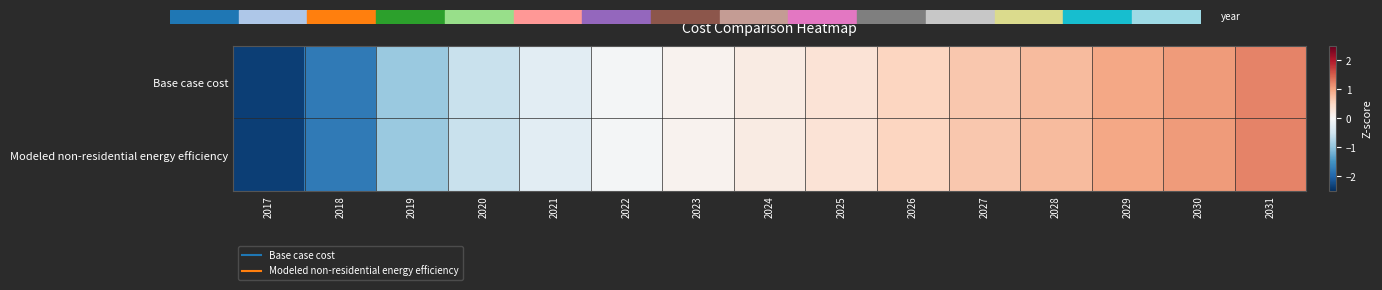

At how many categories does at least one series exceed 0?

9